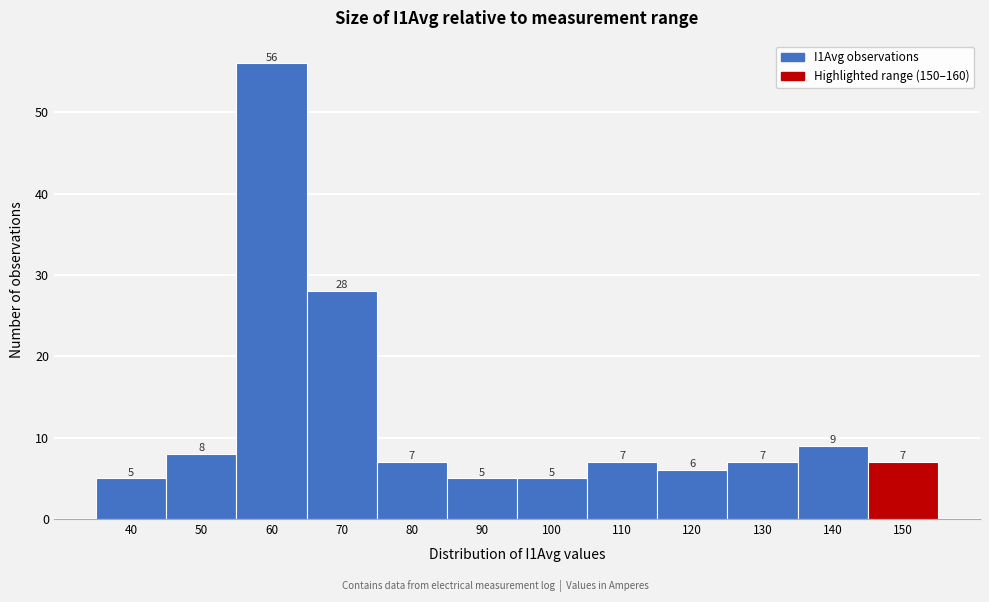

Reading left to right, what are all the values shown in this chart?

40=5	50=8	60=56	70=28	80=7	90=5	100=5	110=7	120=6	130=7	140=9	150=7